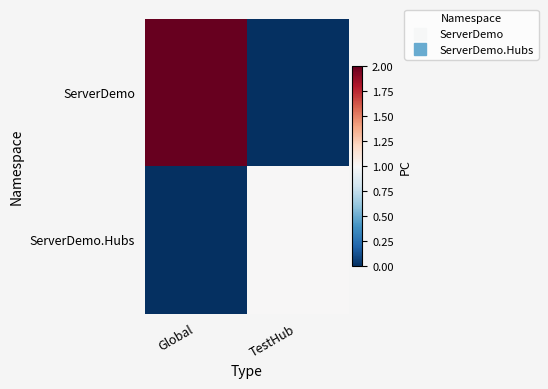

Reading right to left, what are all the values shown in this chart?

ServerDemo: TestHub=0	Global=2
ServerDemo.Hubs: TestHub=1	Global=0